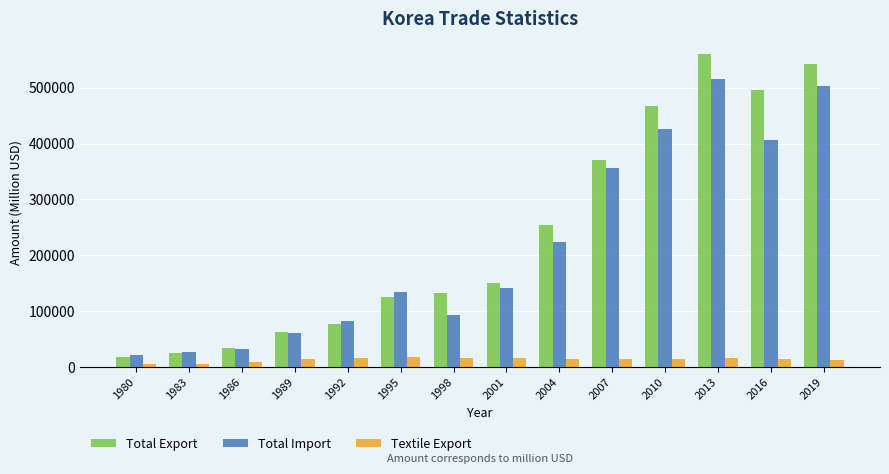

What are all the series names shown in the legend?

Total Export, Total Import, Textile Export